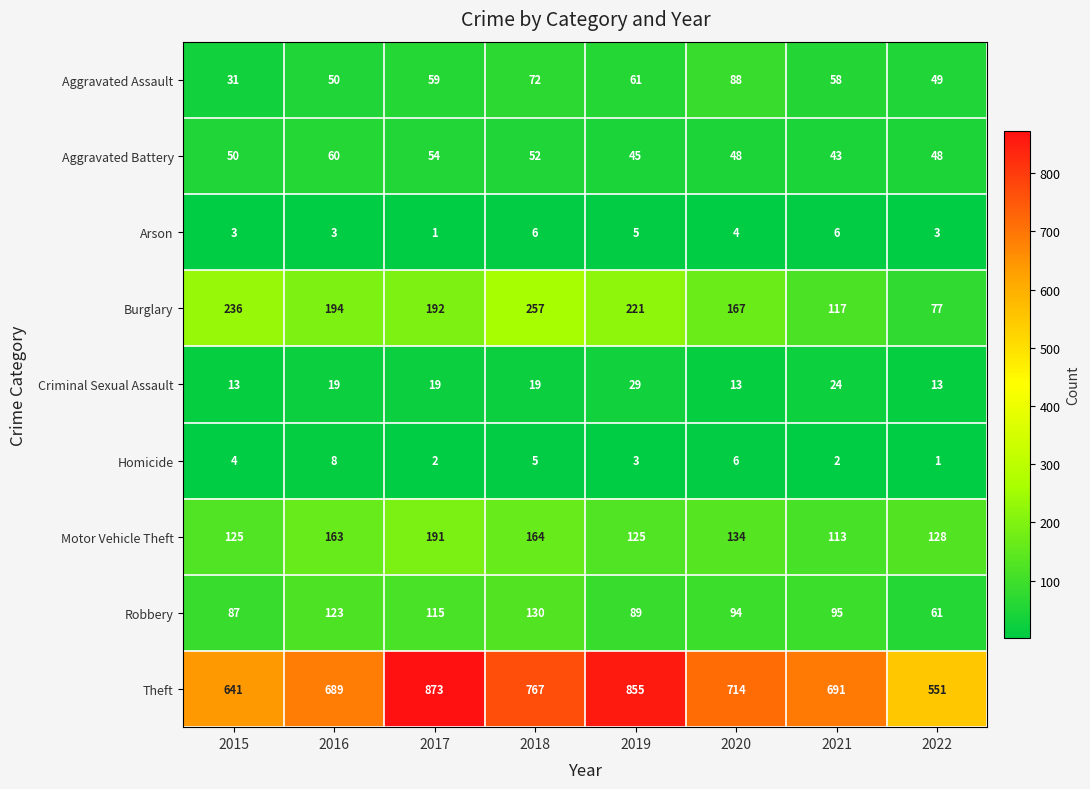

At how many categories does at least one series exceed 524?

8